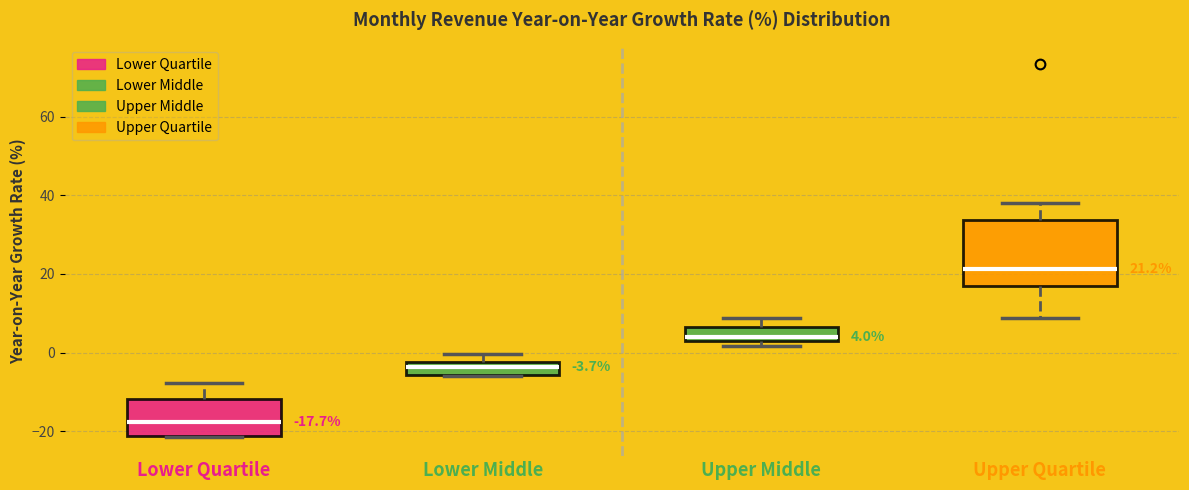

Which box is the tallest, from its lower edge to its upper edge?

Upper Quartile